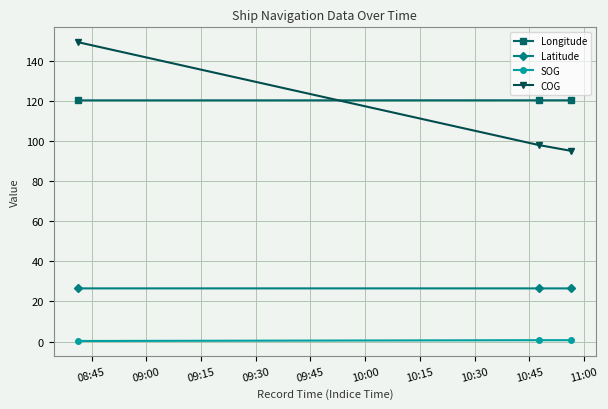

What is the sum of all Latitude values?

79.5